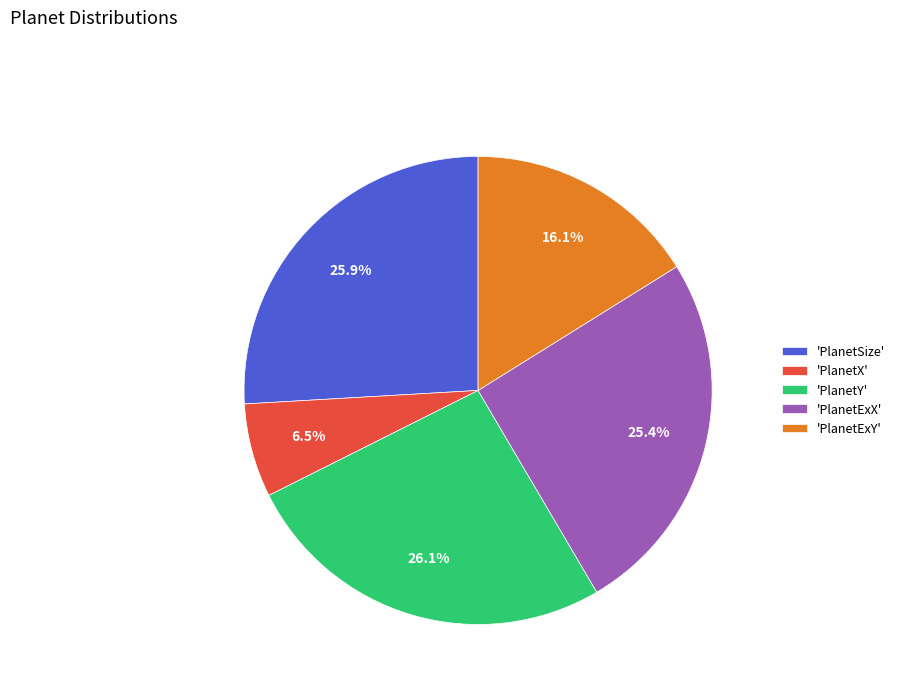

Which has a higher value, 'PlanetExY' or 'PlanetY'?

'PlanetY'